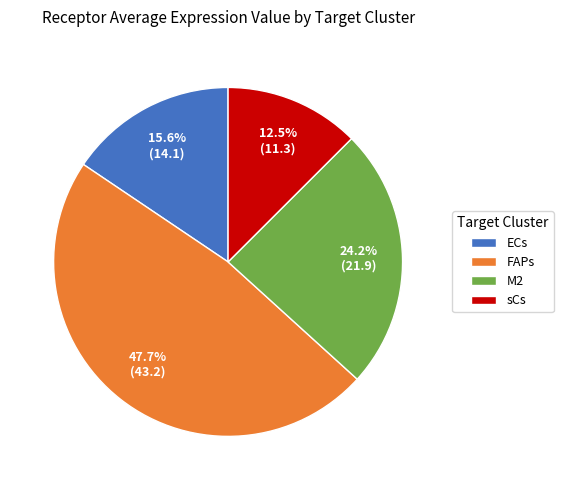

Which category has the smallest portion of the pie?

sCs